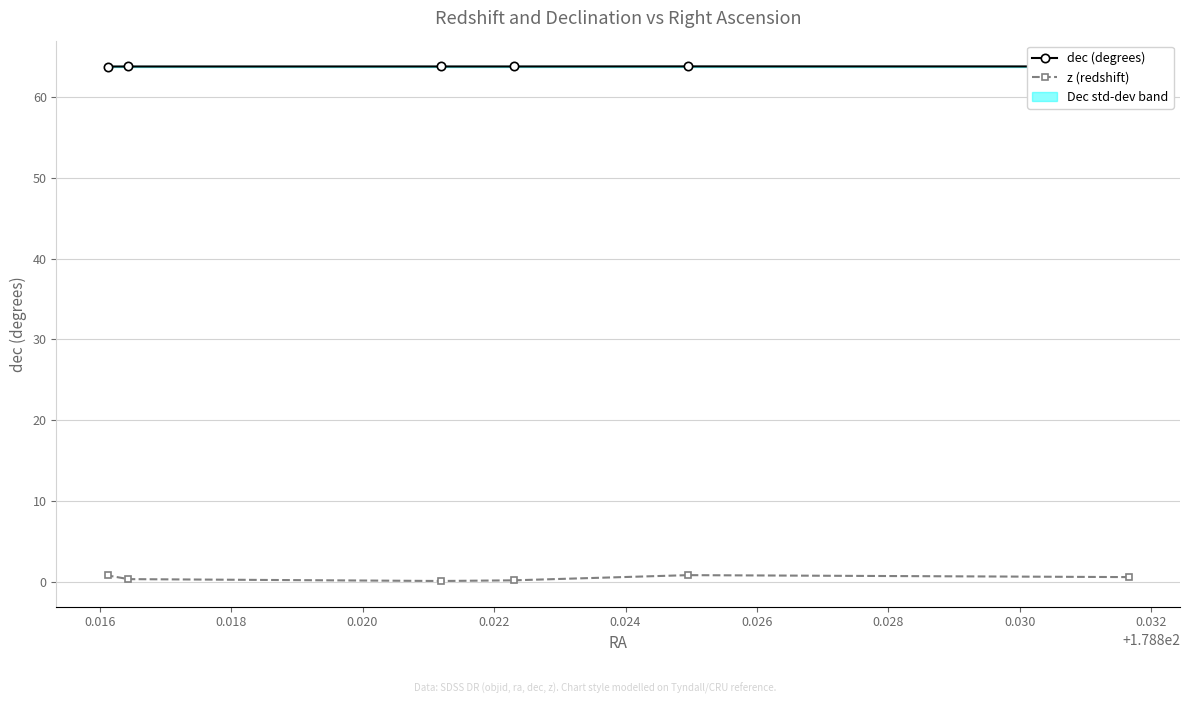

What is the highest value of the dec (degrees) series?

63.8